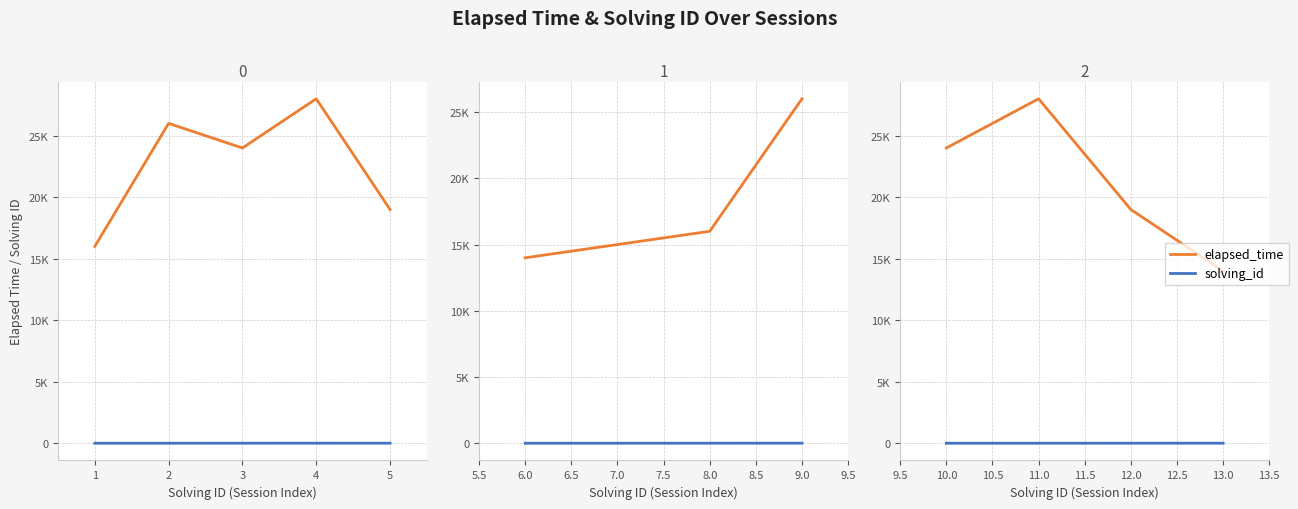

How many data points in solving_id are above 12?

1